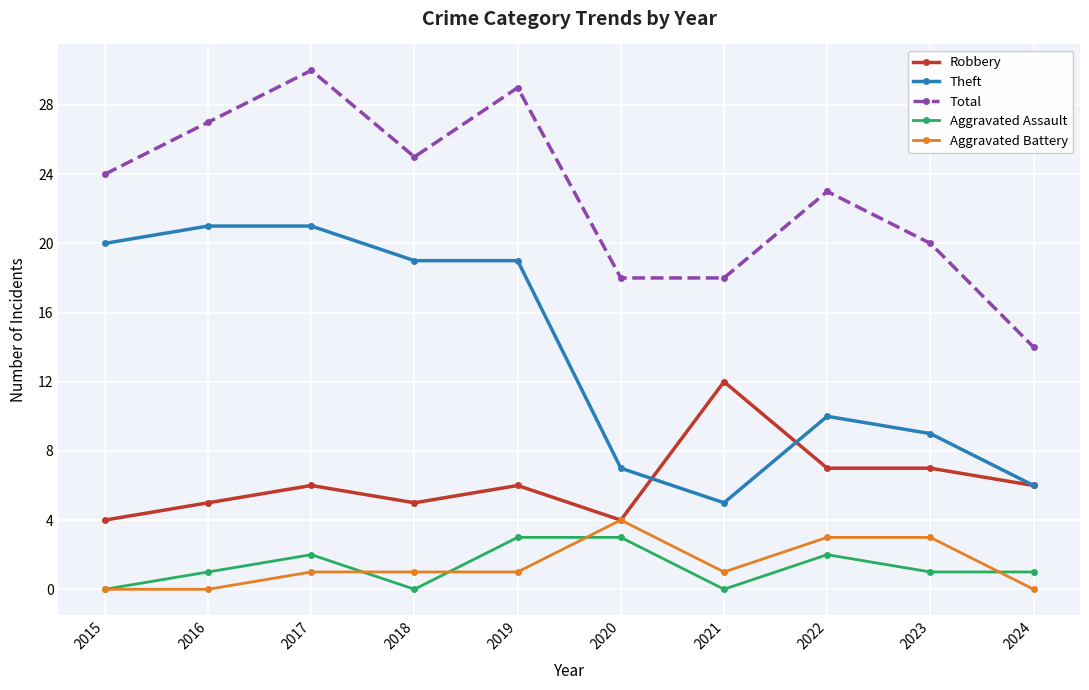

The Robbery series shows 2 at 2017. True or false?

False